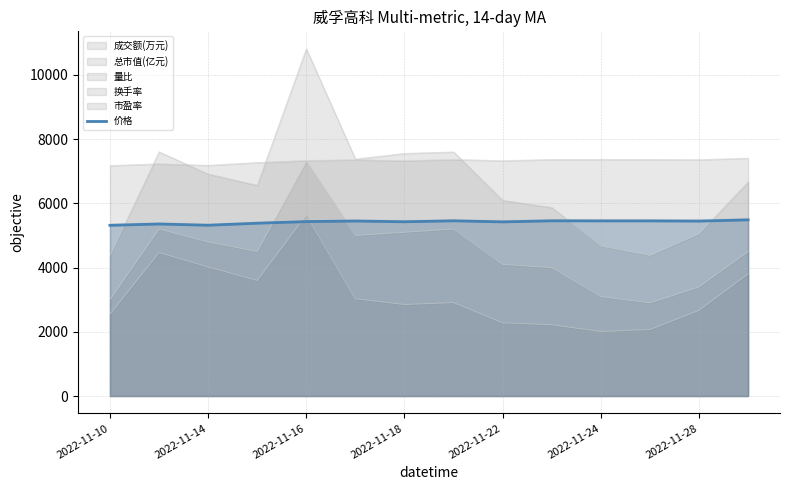

What is the difference between the second highest and second lowest values?

138.0